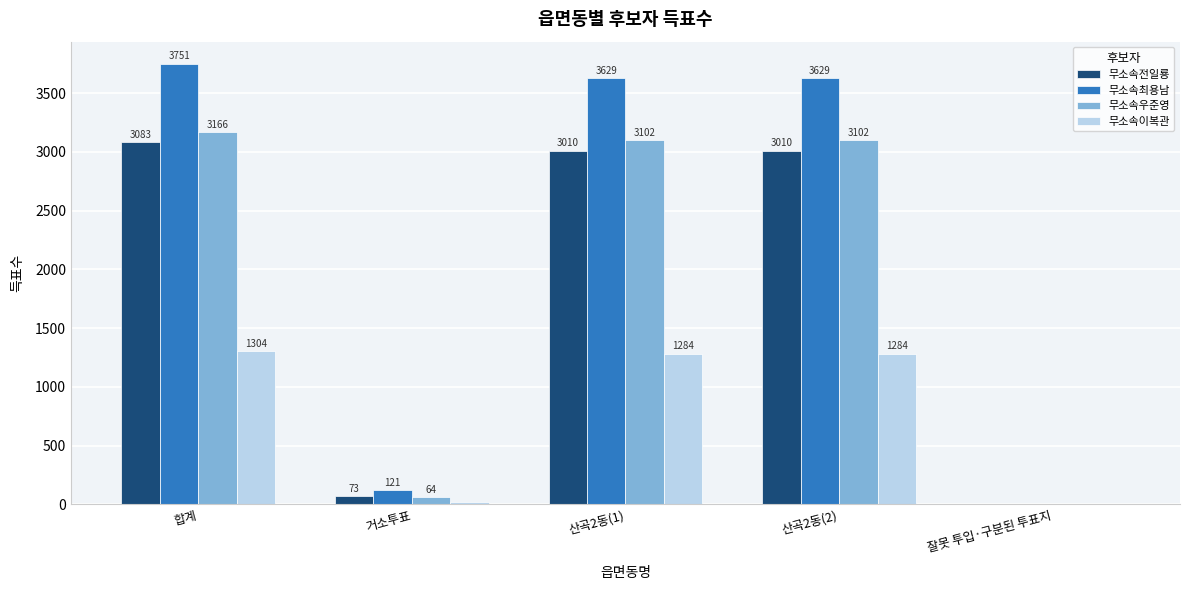

How many series are shown in this chart?

4